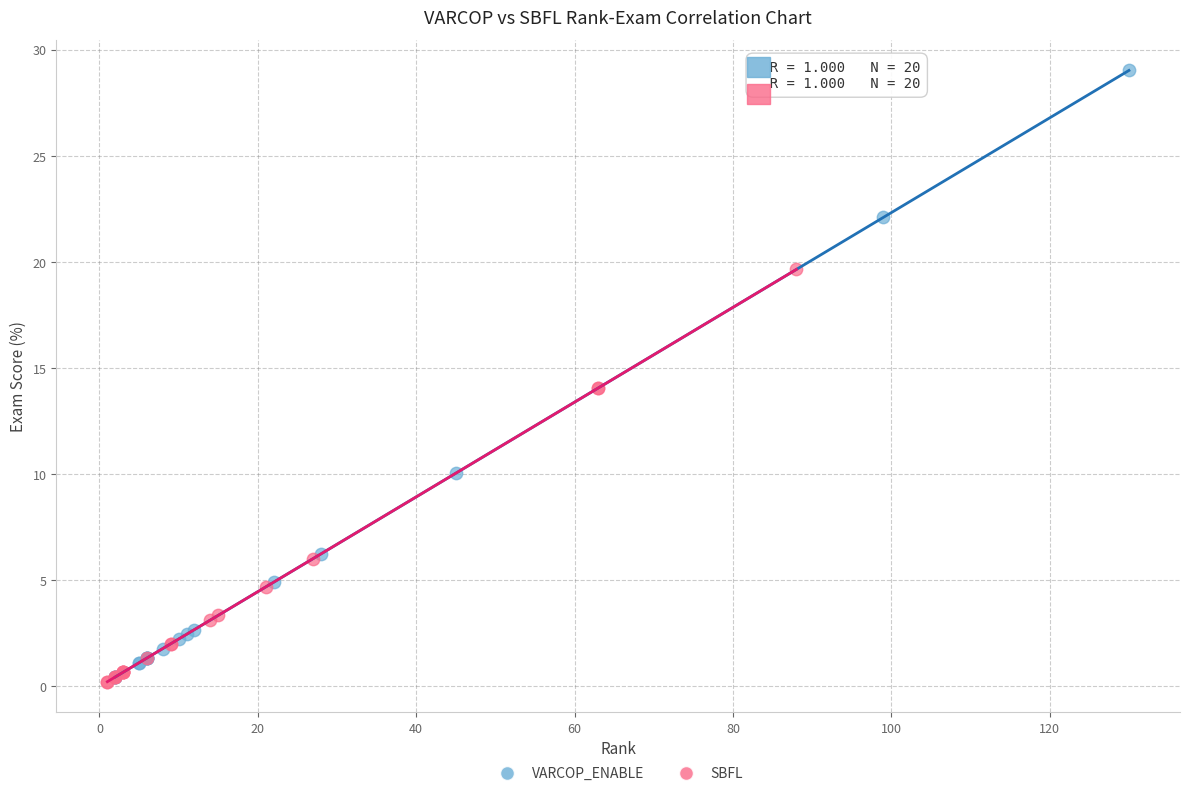

Which series has the widest spread of Y values?

VARCOP_ENABLE